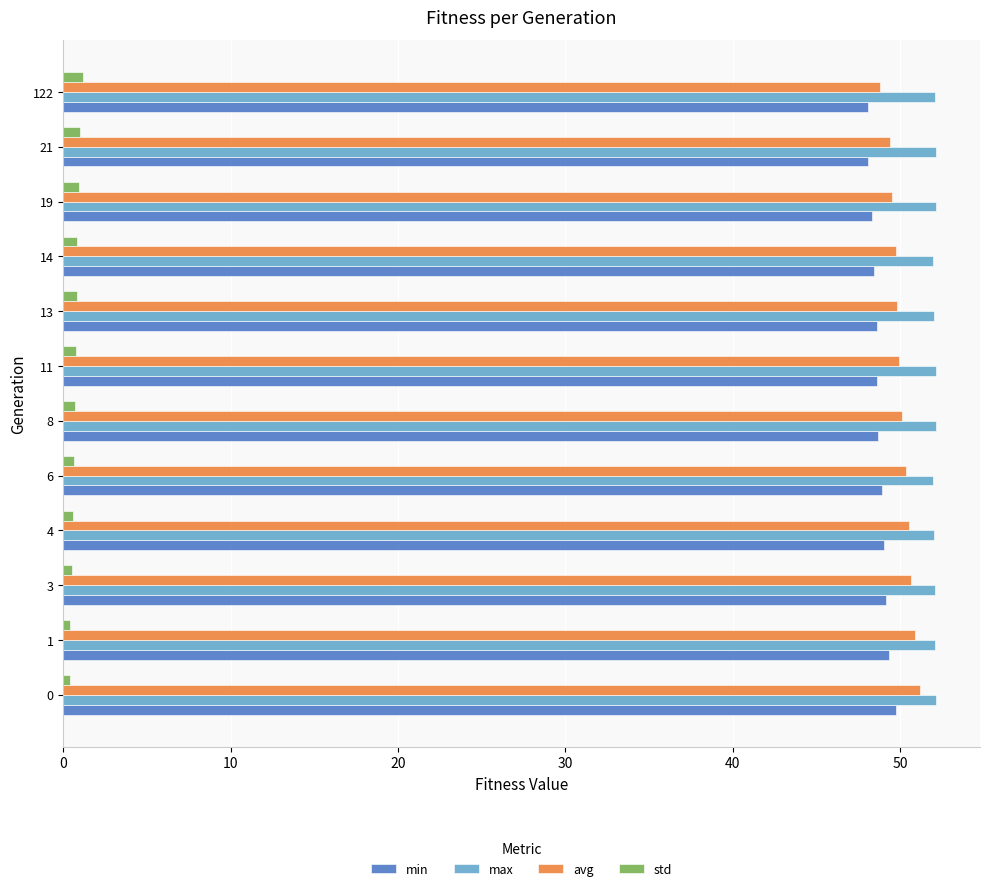

True or false: min has a value of 23.6 at 8.

False